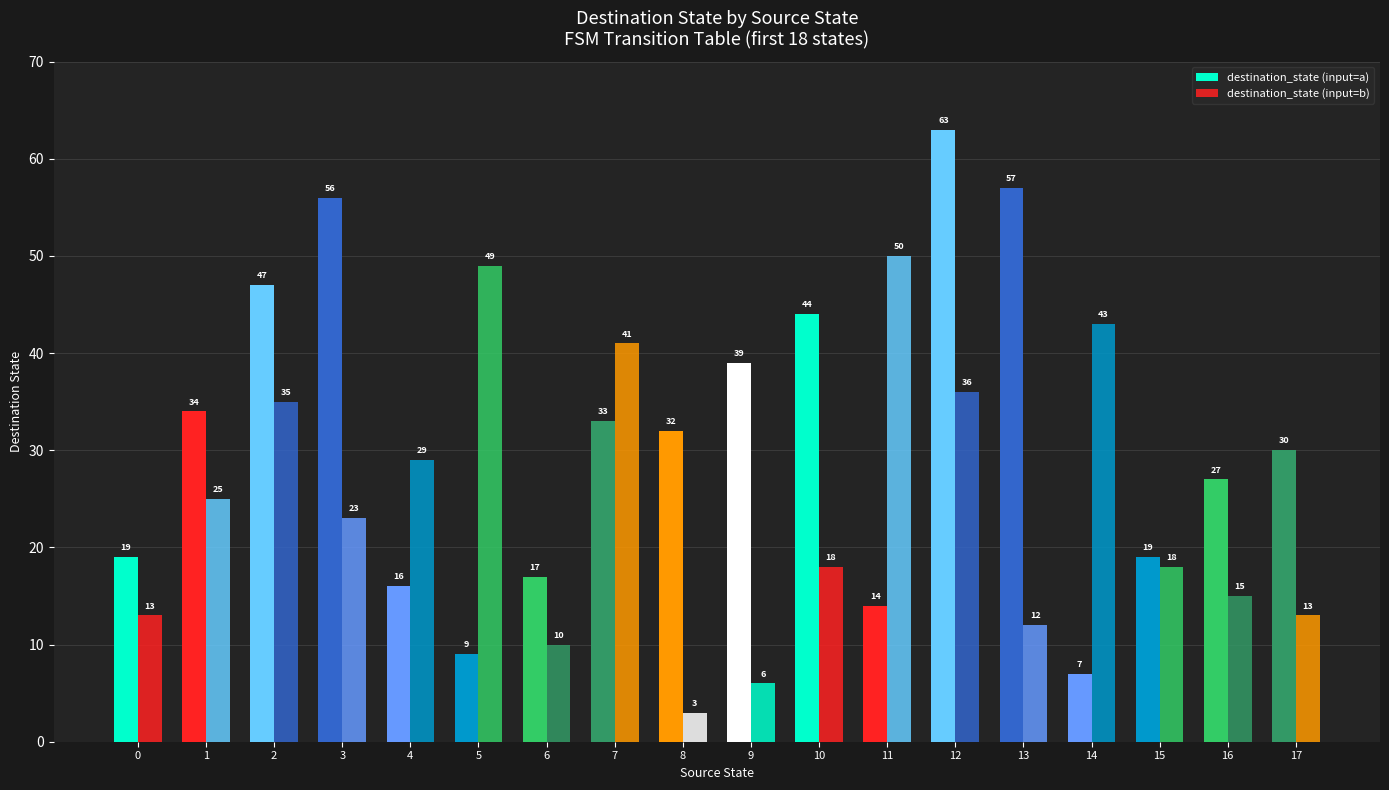

What is the value of the destination_state (input=a) bar at the 18th from the left?

30